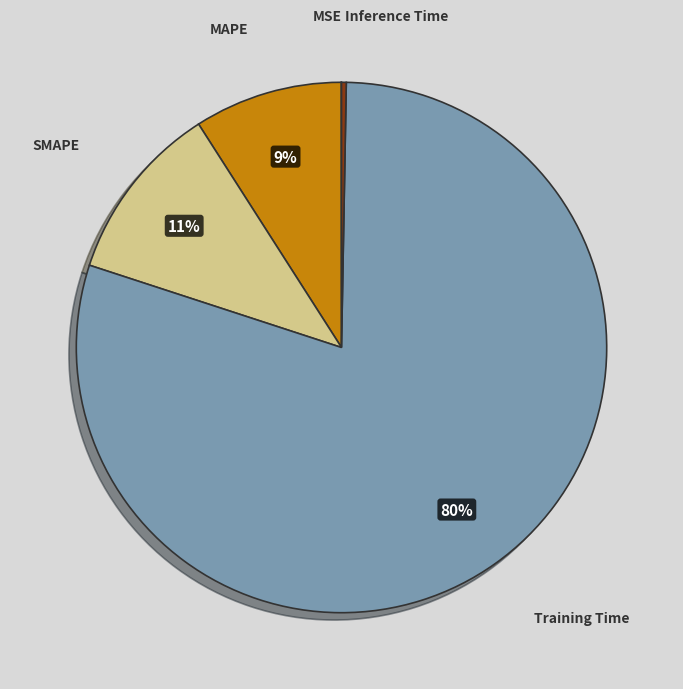

To the nearest percent, what is the average slice percentage?

20%